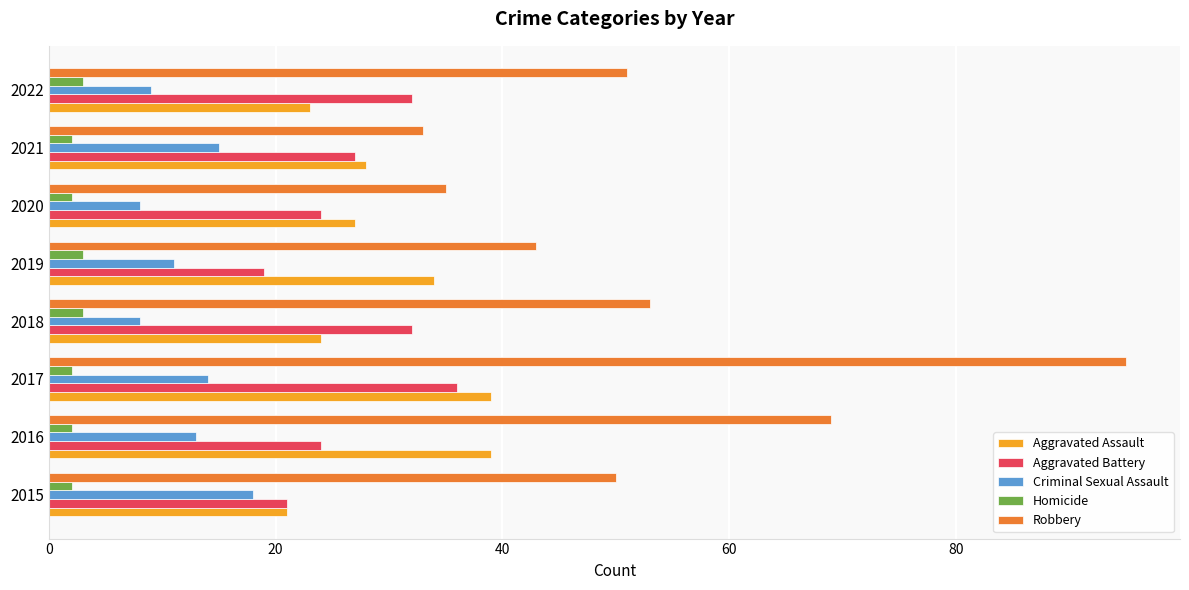

What is the average value of the Robbery series?

54